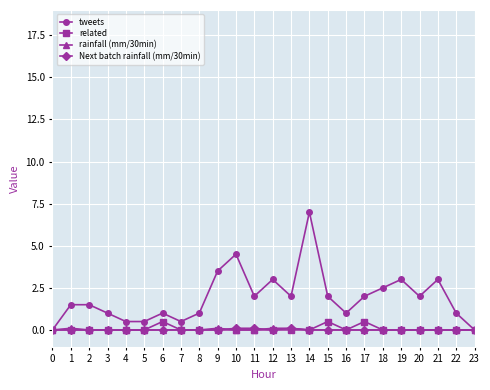

What is the difference between the tweets values at 18 and 4?

2.0